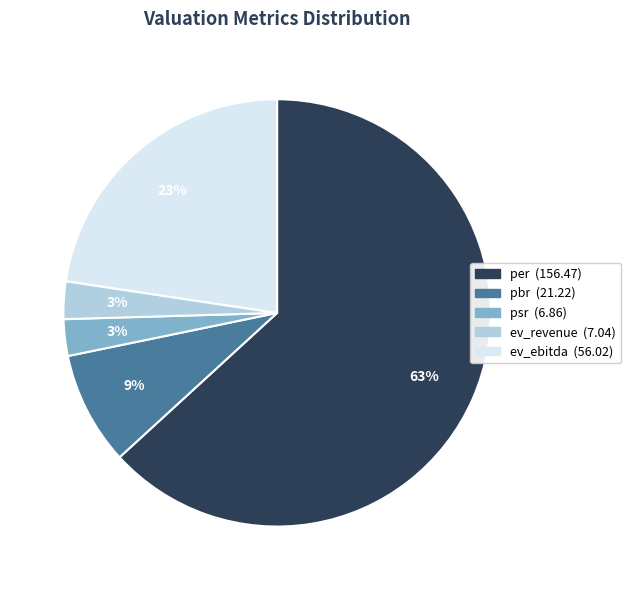

To the nearest percent, what is the average slice percentage?

20%